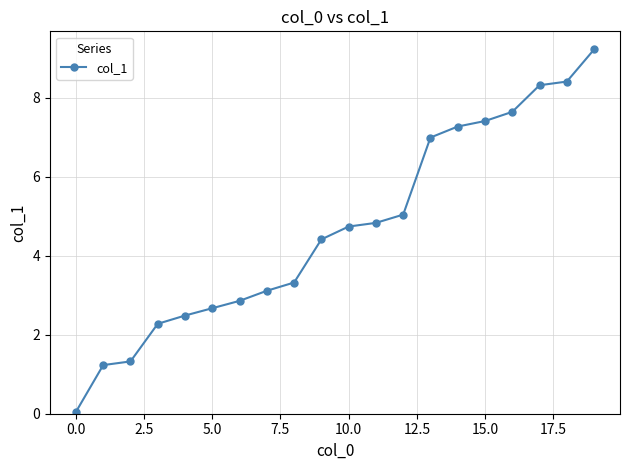

What is the average value?

4.7